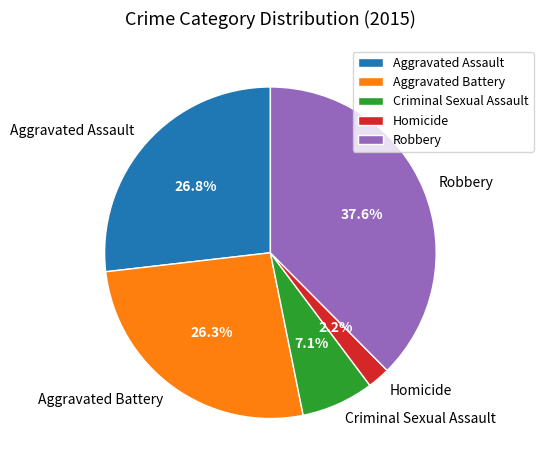

Does Robbery account for over 50% of the chart?

No